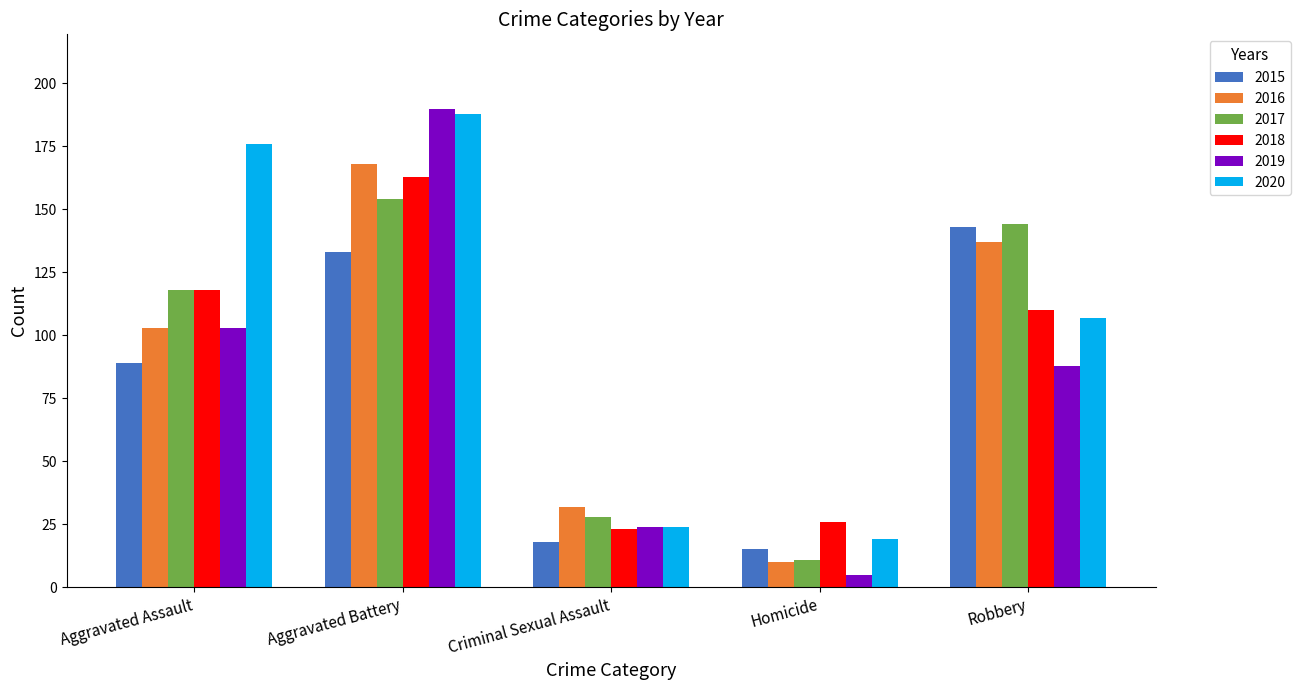

Reading left to right, transcribe all the data shown in this chart.

2015: 89	133	18	15	143
2016: 103	168	32	10	137
2017: 118	154	28	11	144
2018: 118	163	23	26	110
2019: 103	190	24	5	88
2020: 176	188	24	19	107